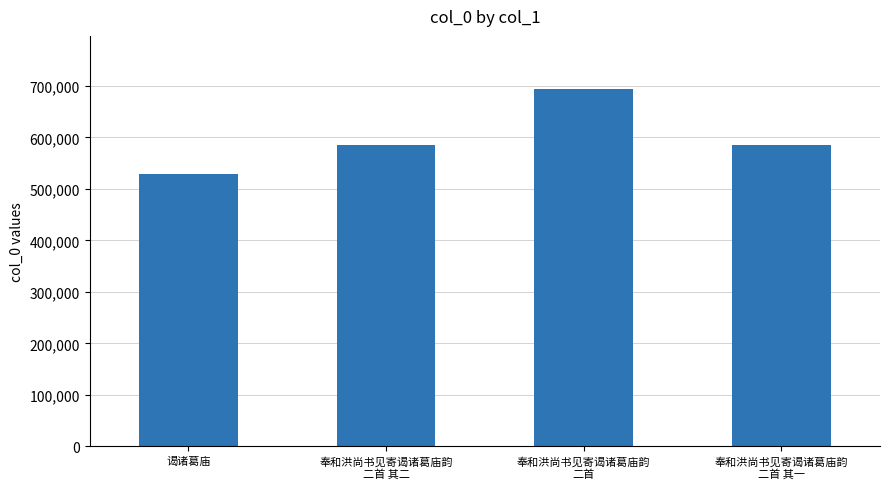

Does the chart contain stacked bars?

No